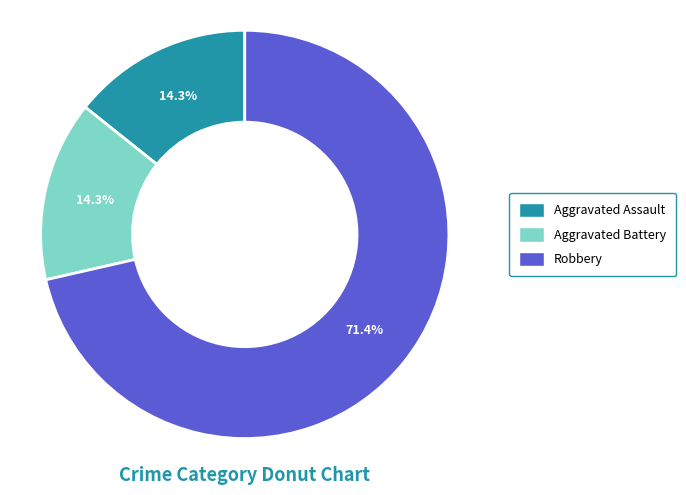

To the nearest percent, what is the difference between the Aggravated Battery and Robbery slice percentages?

57%